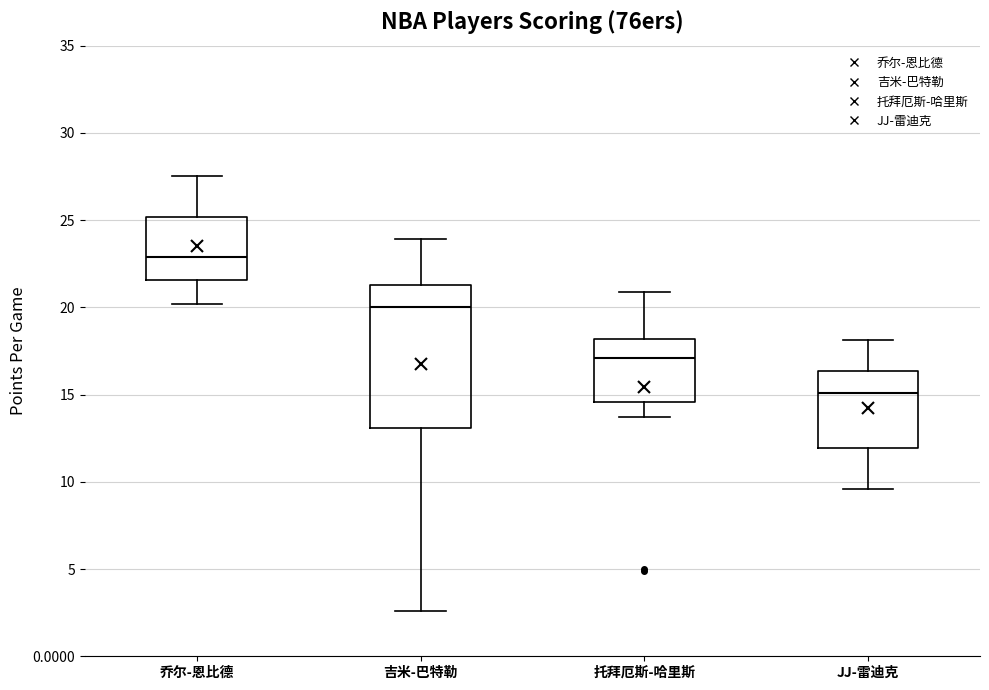

Which box has the lowest median line?

JJ-雷迪克